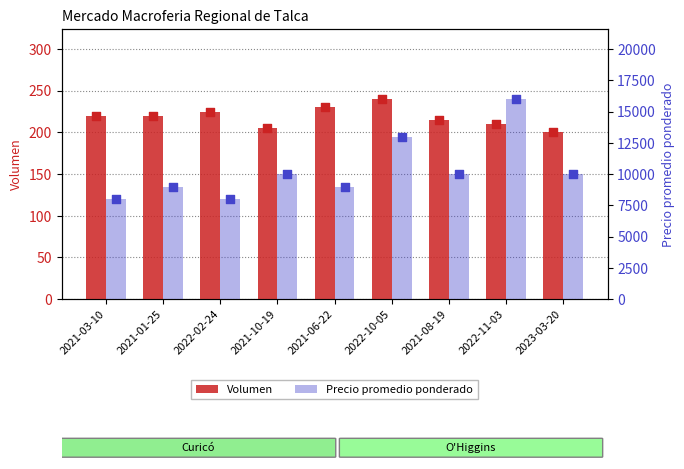

Is the value of Volumen at 2022-11-03 greater than the value of Precio promedio ponderado at 2021-08-19?

No